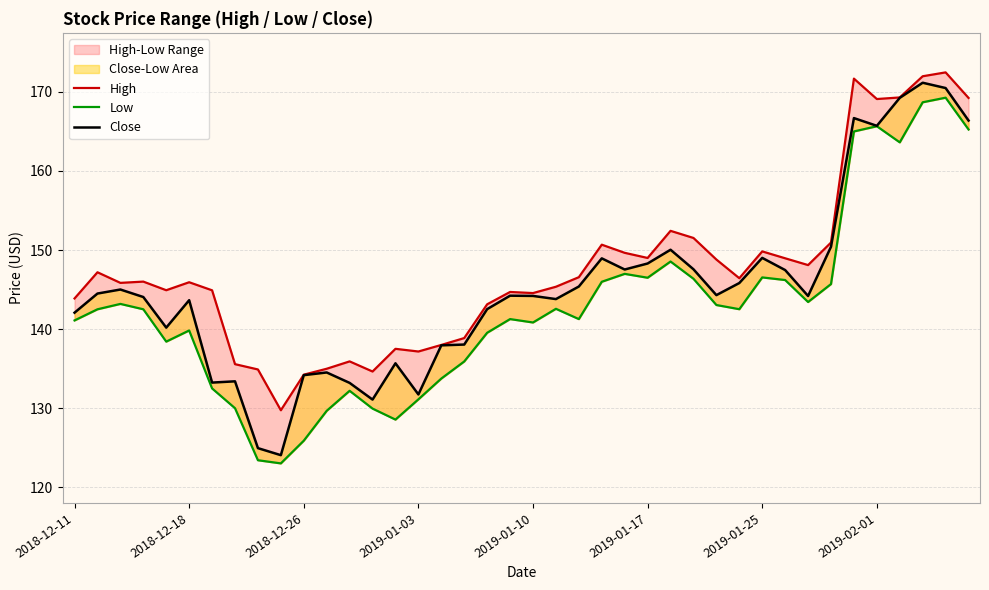

Which series has the largest total across all categories?

High